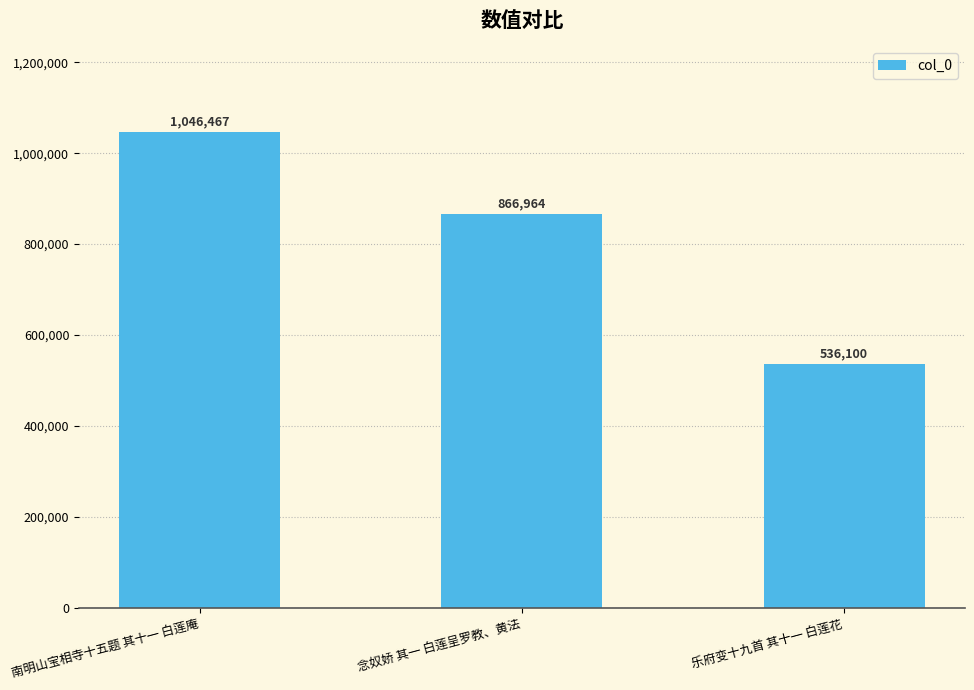

At which label is the value closest to 791283?

念奴娇 其一 白莲呈罗教、黄法